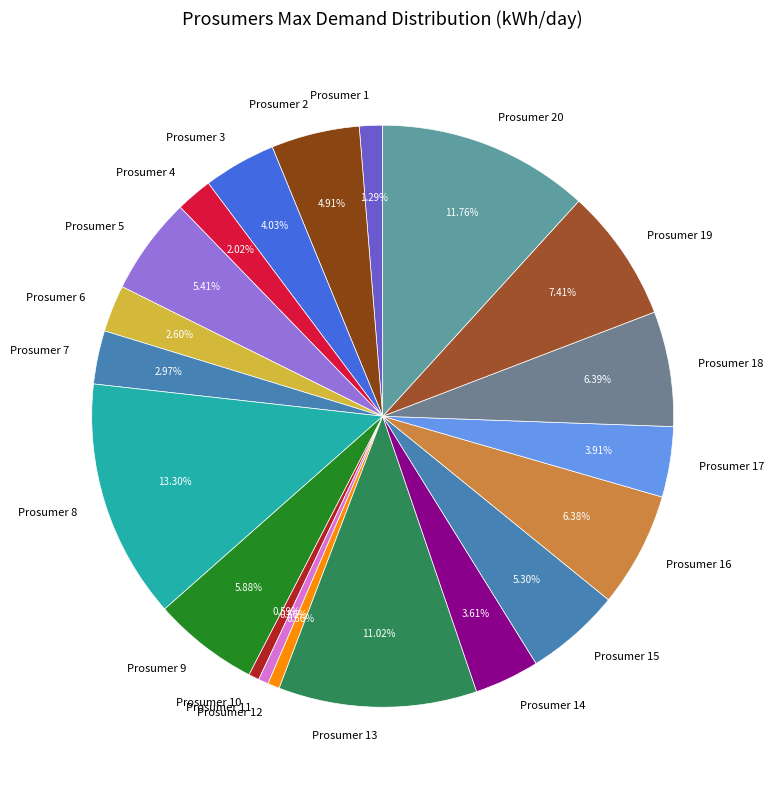

Approximately how many times larger is the value at Prosumer 4 compared to Prosumer 9?

0.3